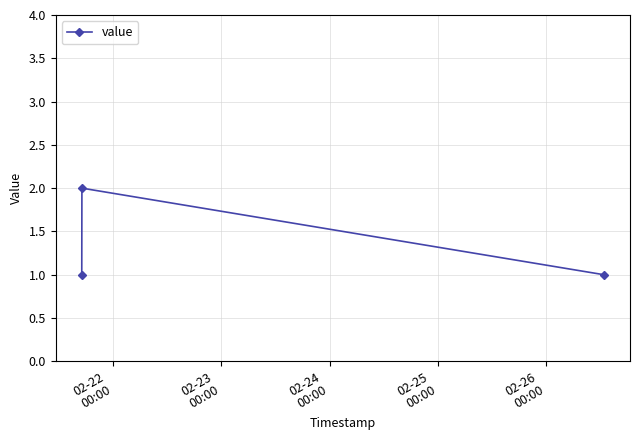

Reading left to right, list all the values displayed in this chart.

1	2	1